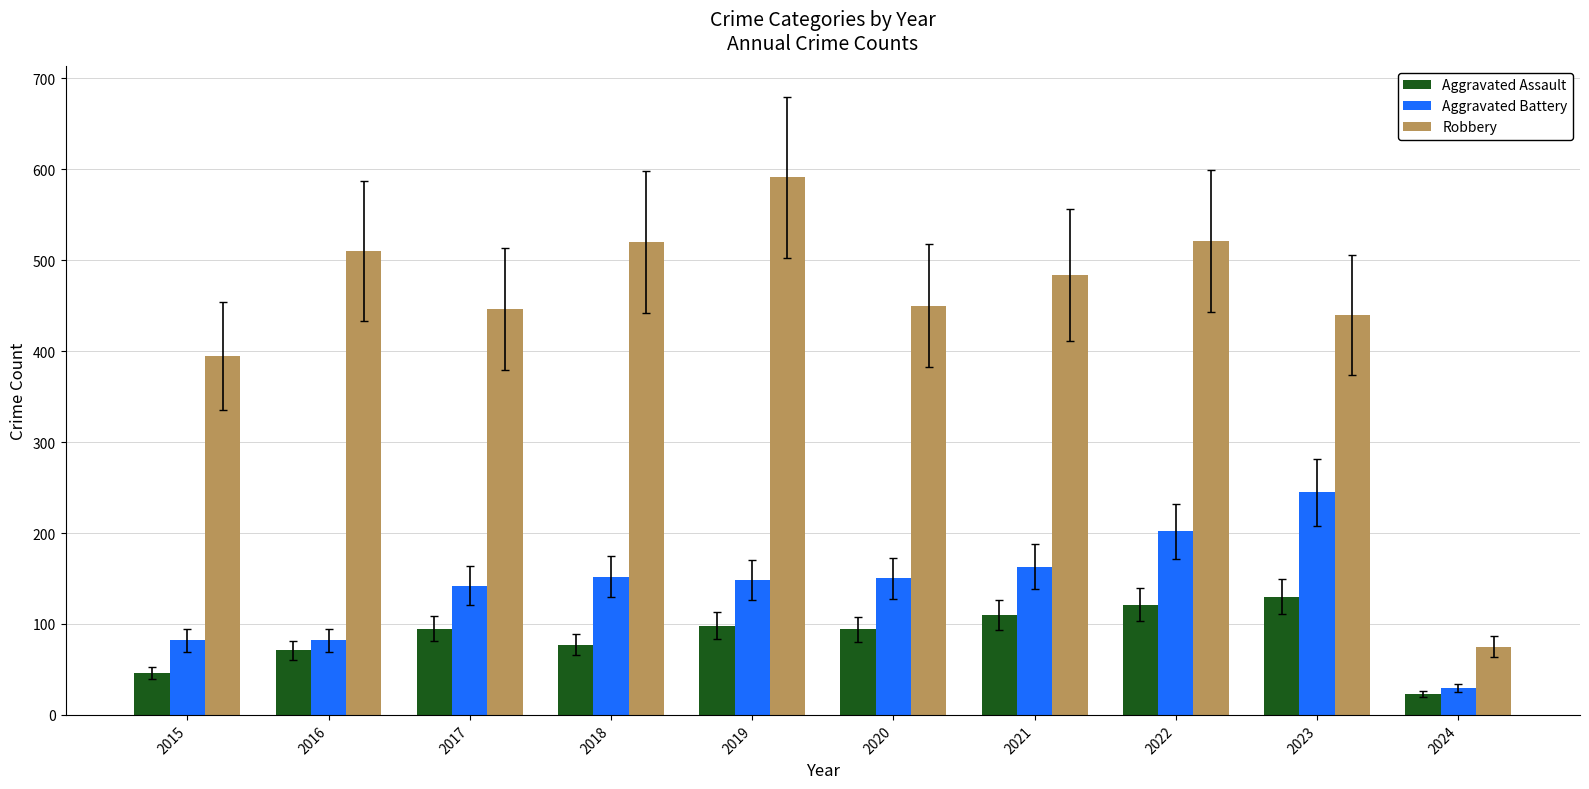

What is the greatest value displayed?

591